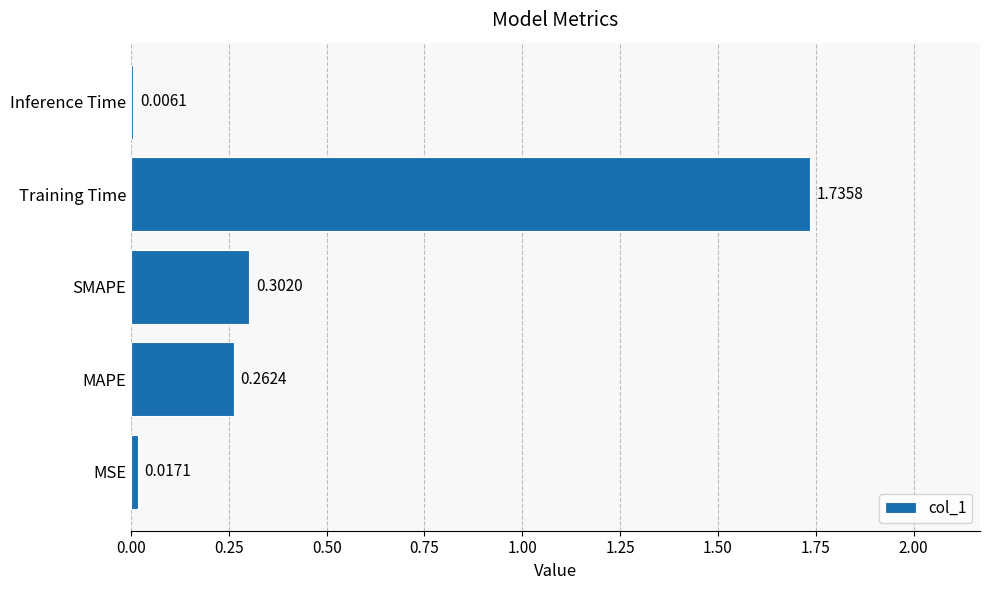

At which category does the chart reach its peak across all series?

Training Time